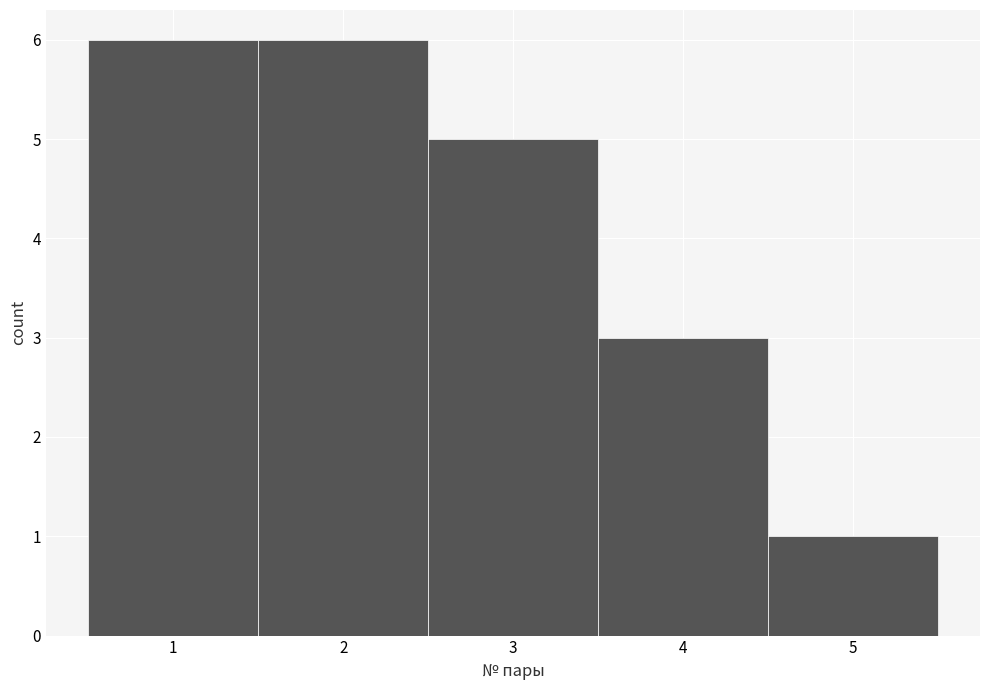

What is the height of the bar covering 1.5 to 2.5 on the x-axis? The values are not printed on the chart, so give them approximately, as read against the axis.

6